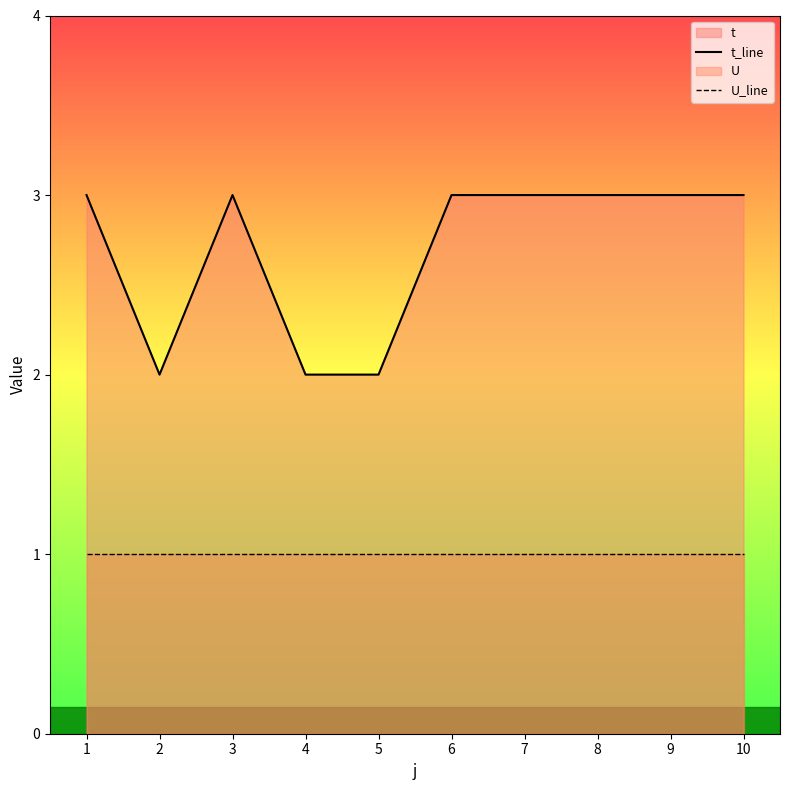

List the labels in order of U_line value, largest first.

1, 2, 3, 4, 5, 6, 7, 8, 9, 10